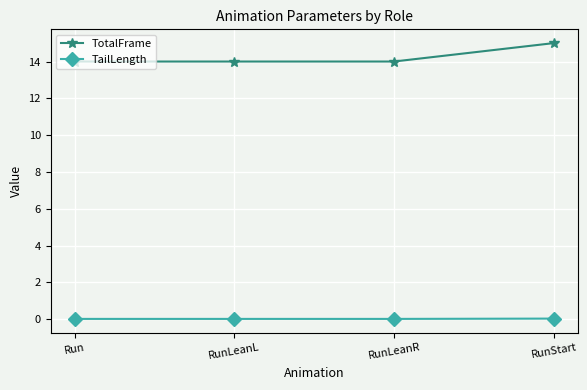

Count the TotalFrame values in the range 14 to 15.

4